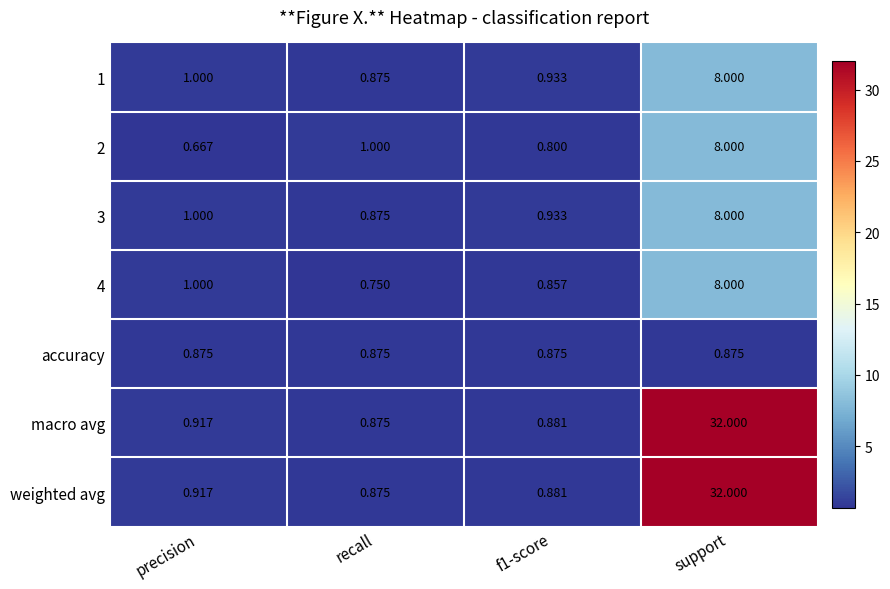

Is the value of macro avg at precision greater than the value of accuracy at f1-score?

Yes